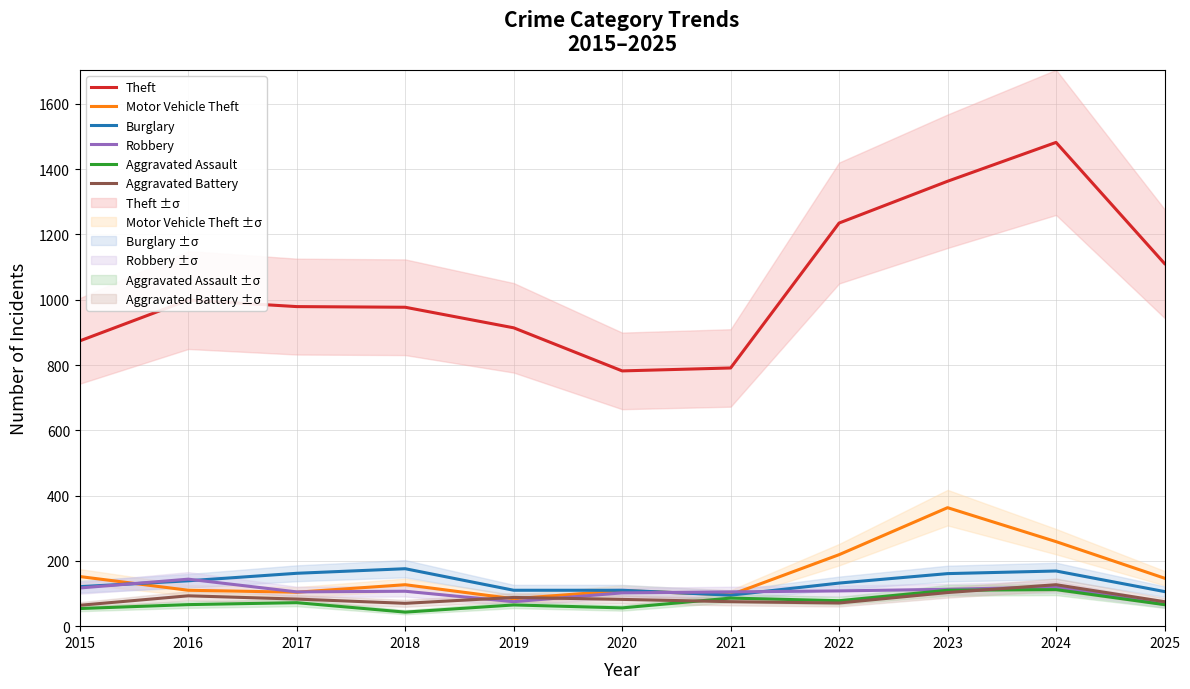

What is the minimum value for Aggravated Battery?

64